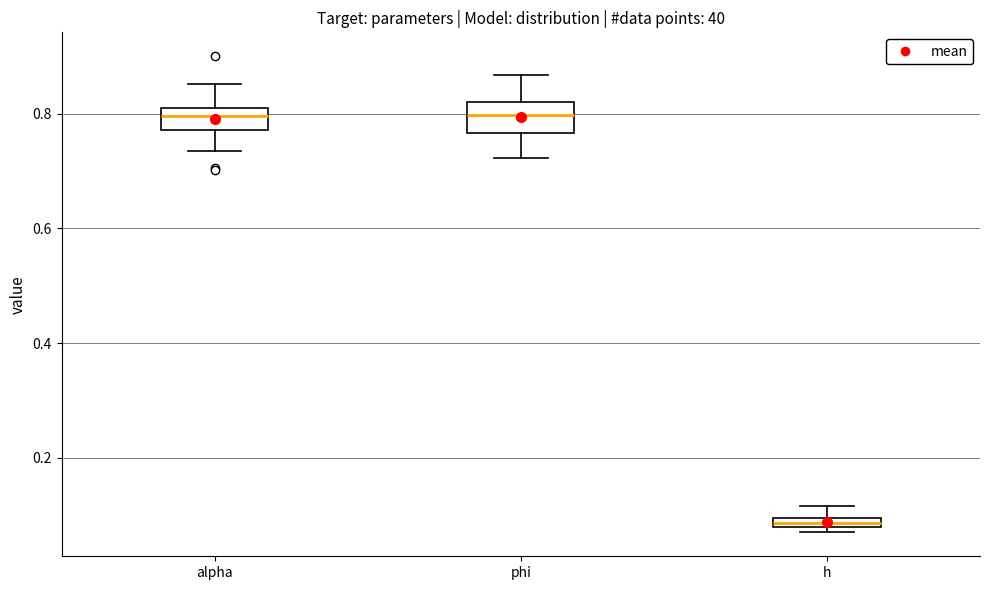

Which box has the lowest median line?

h